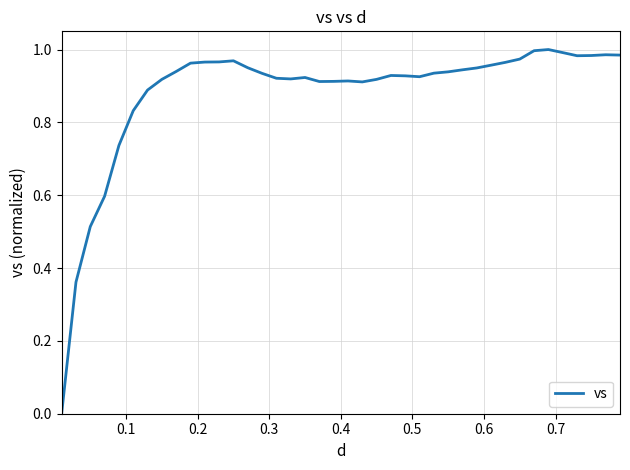

Does the chart have visible grid lines?

Yes